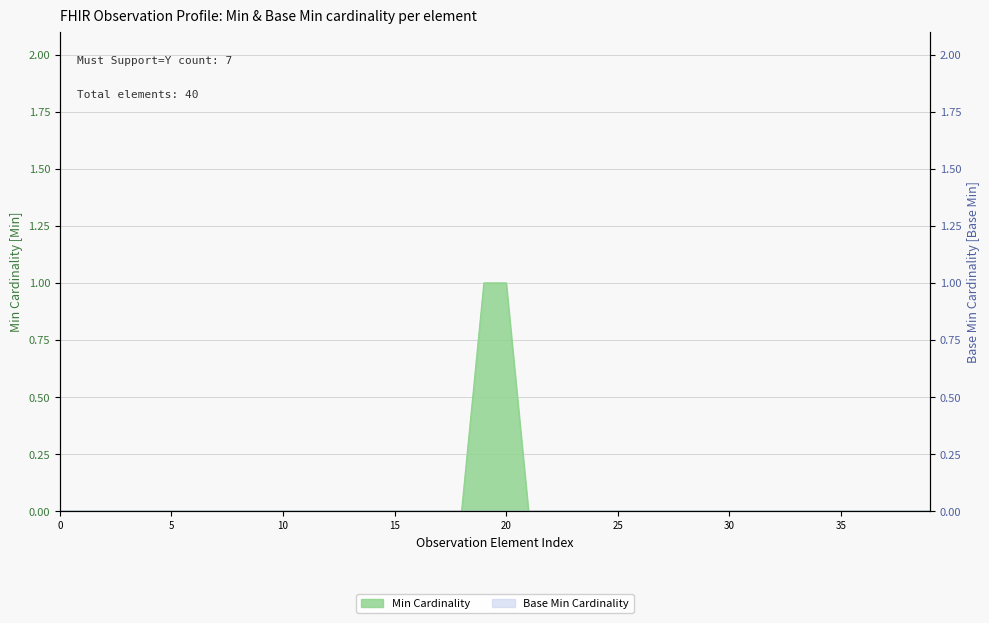

True or false: there are more than 0 points higher than both neighbors.

False